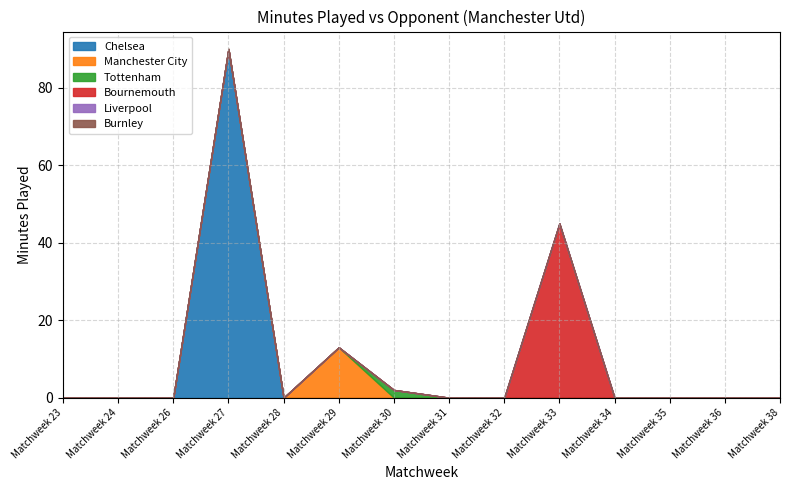

Count the Tottenham values in the range 0 to 1.

13